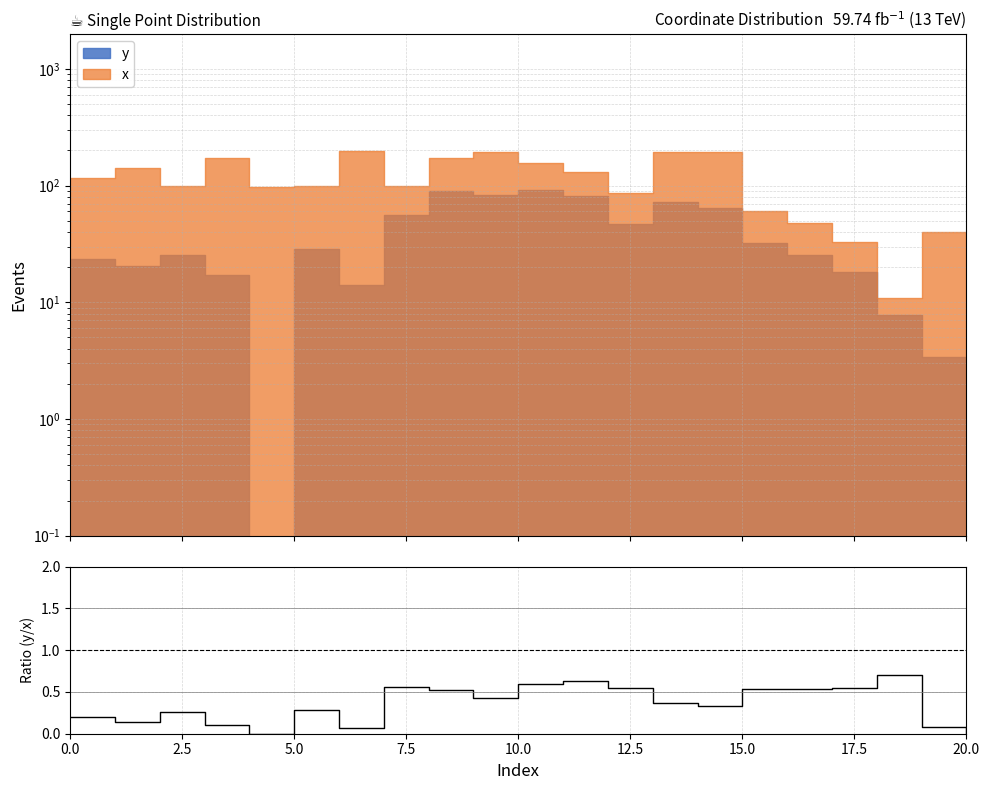

What is the value of the 10th point from the left?

0.4